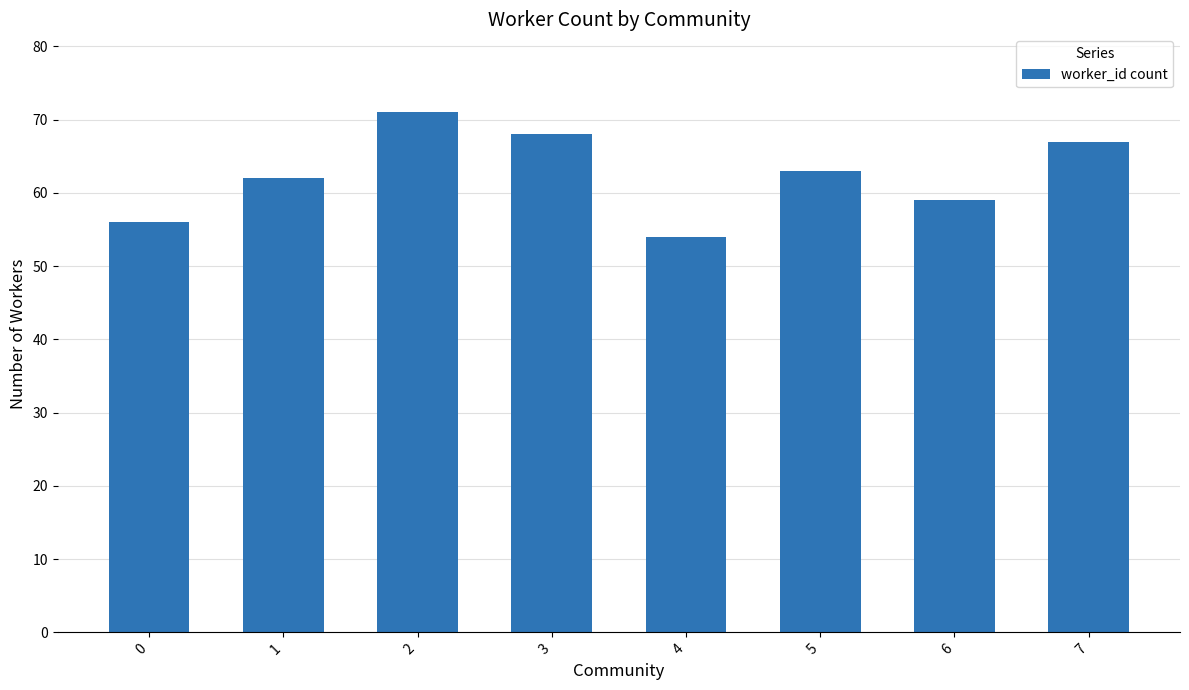

Rank the categories by value from lowest to highest.

4, 0, 6, 1, 5, 7, 3, 2